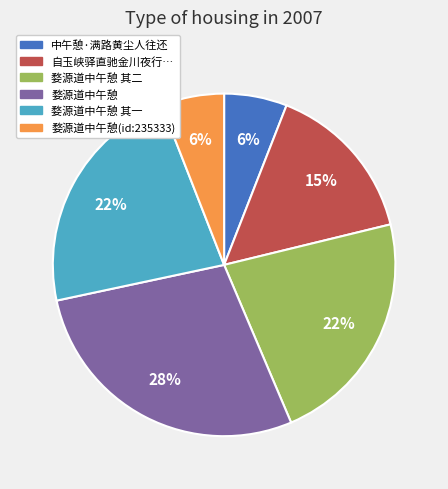

Combined, do 自玉峡驿直驰金川夜行… and 中午憩·满路黄尘人往还 account for over 50%?

No